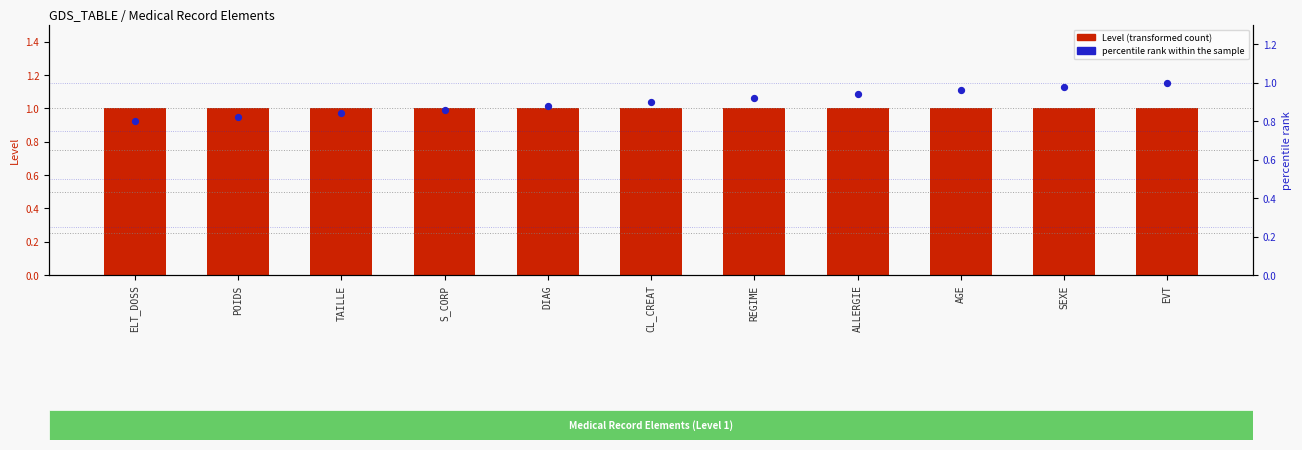

Which series has the largest total across all categories?

Level (count)